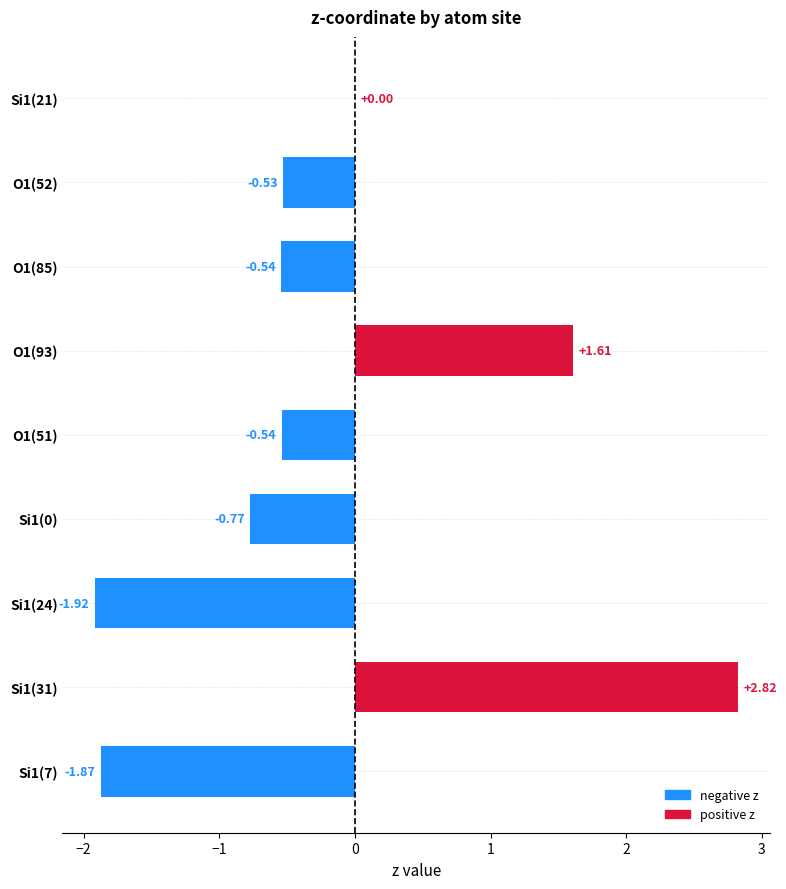

At which category does the chart reach its peak across all series?

Si1(31)